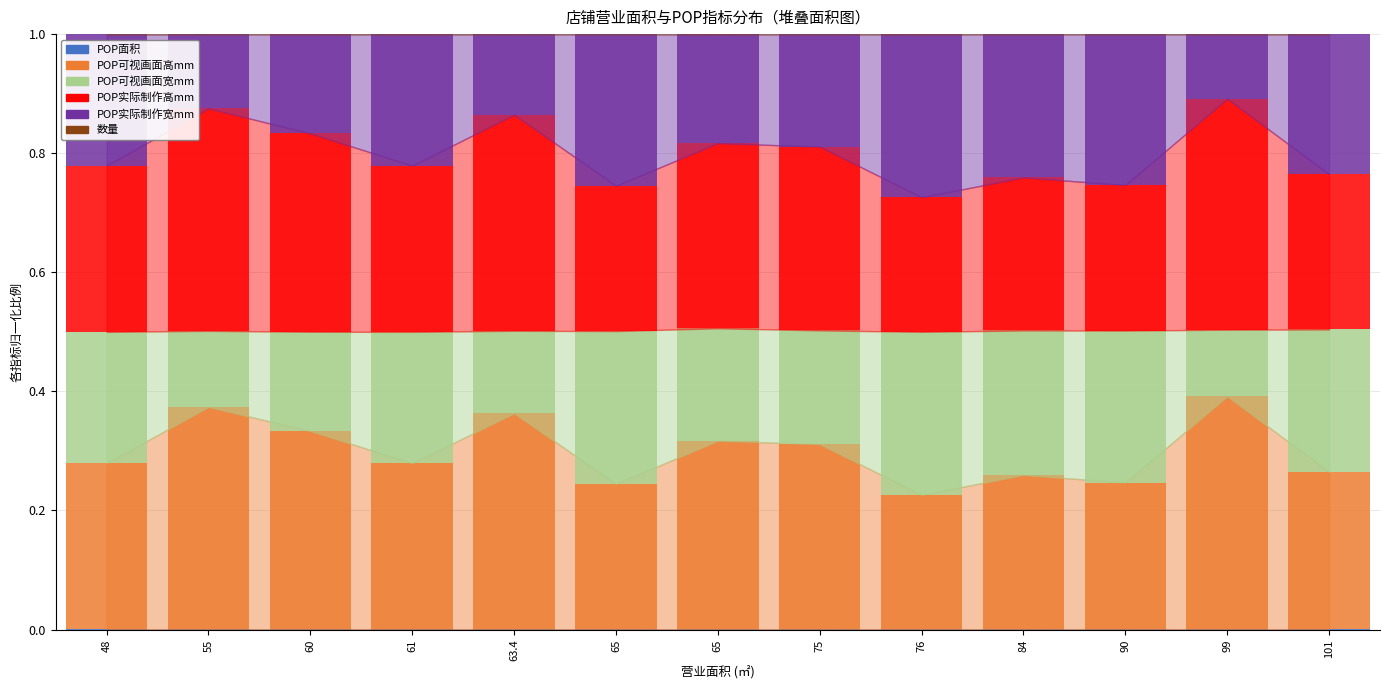

Rank the categories by POP实际制作高mm value from highest to lowest.

99, 55, 63.4, 60, 65, 75, 48, 61, 101, 84, 90, 65, 76